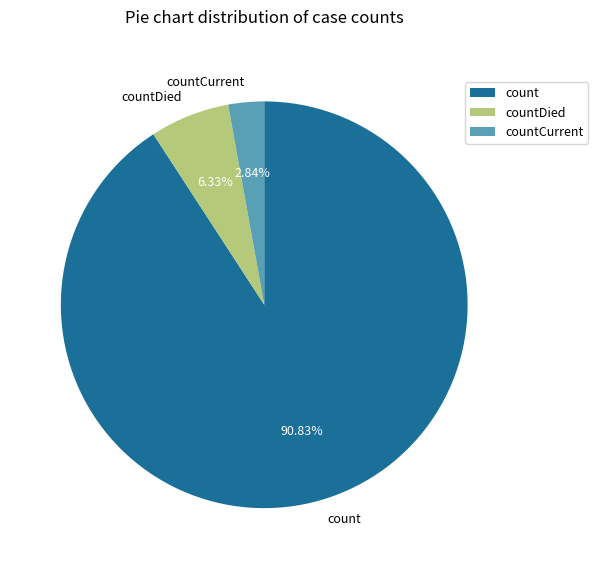

Is it true that countCurrent is 14% of the pie?

False